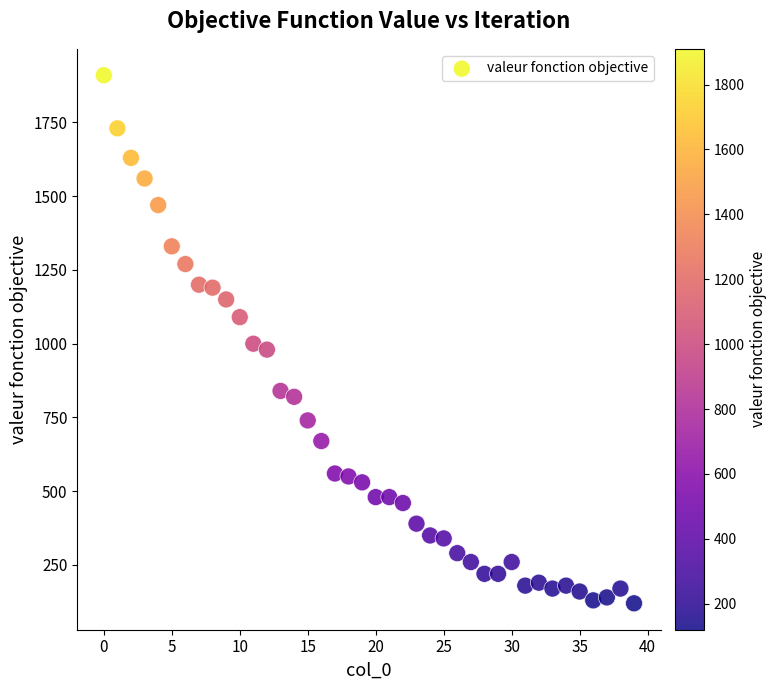

What is the range of Y values (max minus min)?

1790